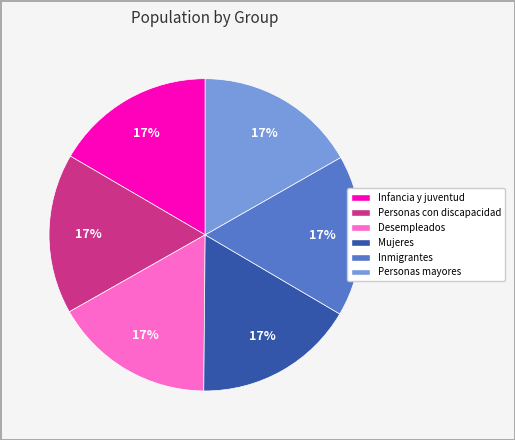

How many segments does this pie chart have?

6